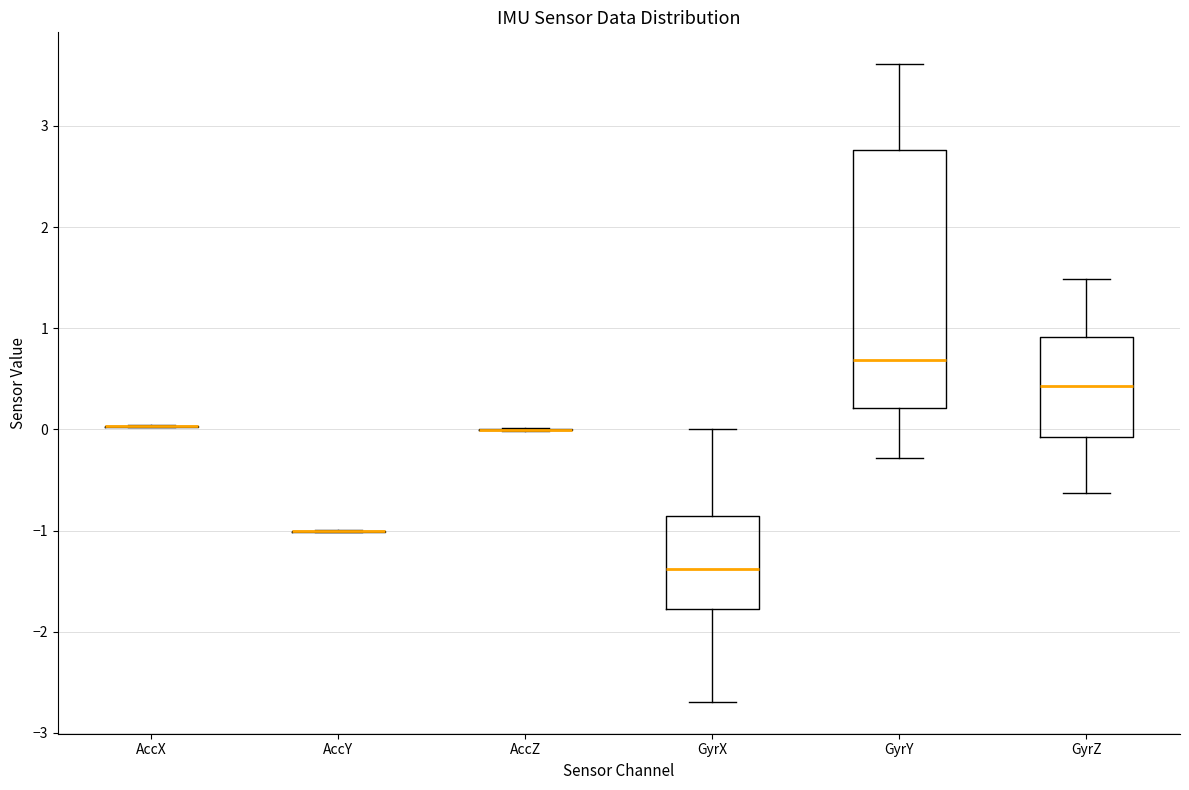

Reading left to right, read every box against the y-axis: the position of its median line, the range the box covers, and the ends of its whiskers. The values are not printed on the chart, so give them approximately, as read against the axis.

AccX: box collapsed to a line at 0.0, whiskers 0.0 to 0.0
AccY: box collapsed to a line at -1.0, whiskers -1.0 to -1.0
AccZ: box collapsed to a line at 0.0, whiskers 0.0 to 0.0
GyrX: median -1.4, box -1.8 to -0.9, whiskers -2.7 to 0.0
GyrY: median 0.7, box 0.2 to 2.8, whiskers -0.3 to 3.6
GyrZ: median 0.4, box -0.1 to 0.9, whiskers -0.6 to 1.5